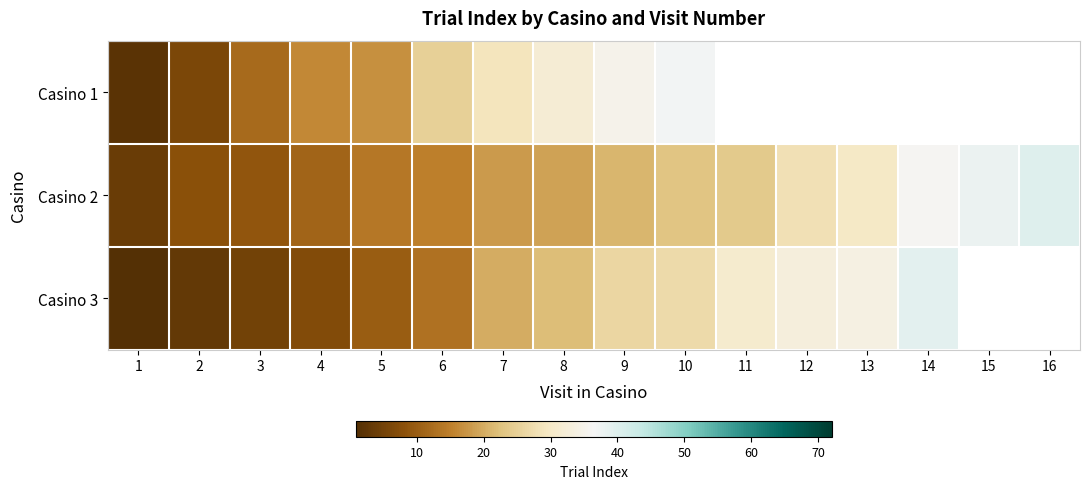

At which category is the sum across all series the highest?

10